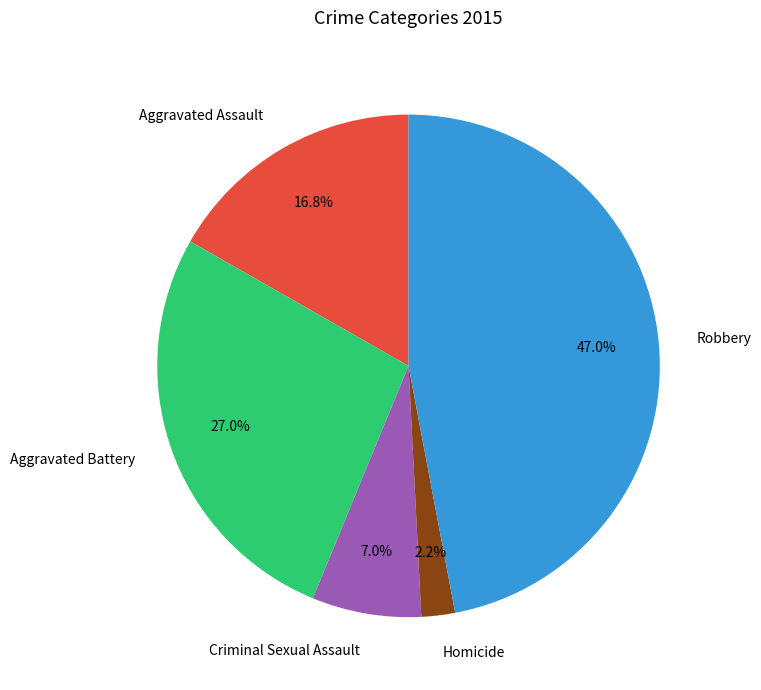

The Aggravated Assault slice represents 3% of the pie. True or false?

False